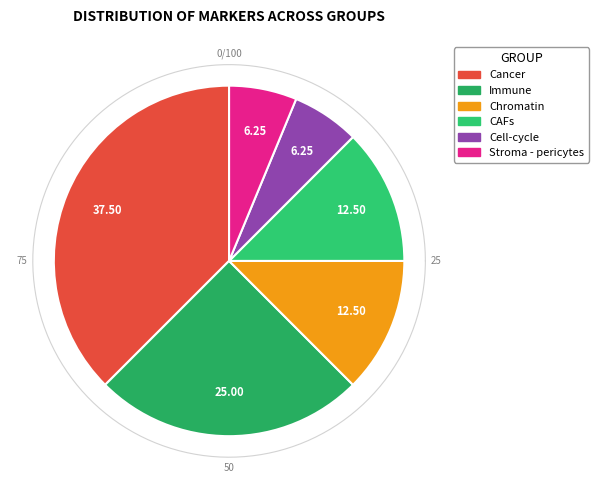

To the nearest percent, what percentage of the pie is Cell-cycle?

6%